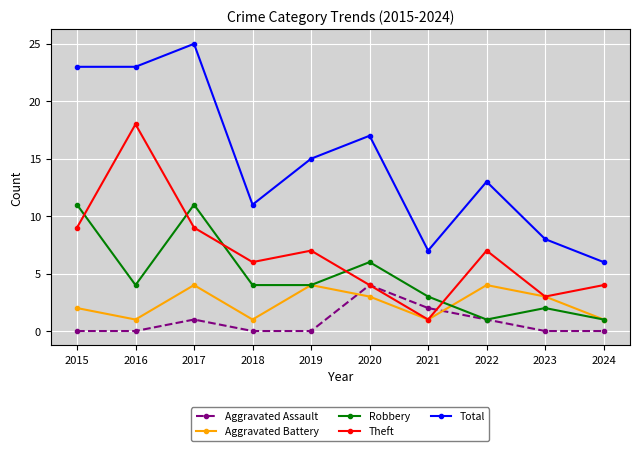

At 2015, list the series in order from smallest to largest.

Aggravated Assault, Aggravated Battery, Theft, Robbery, Total